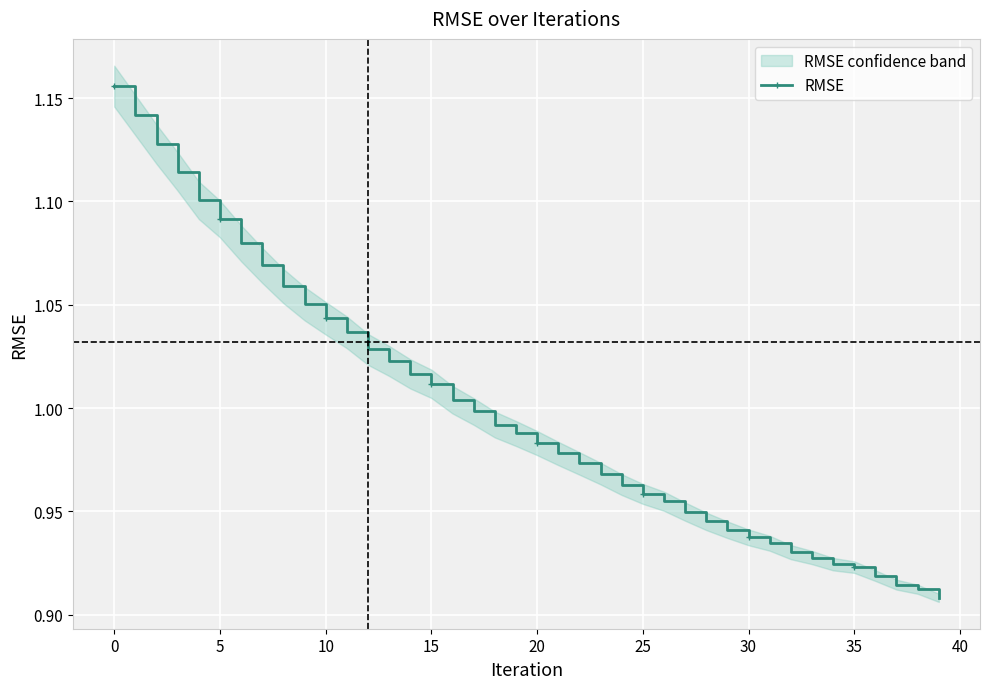

Approximately how many times larger is the value at 27 compared to 16?

0.9